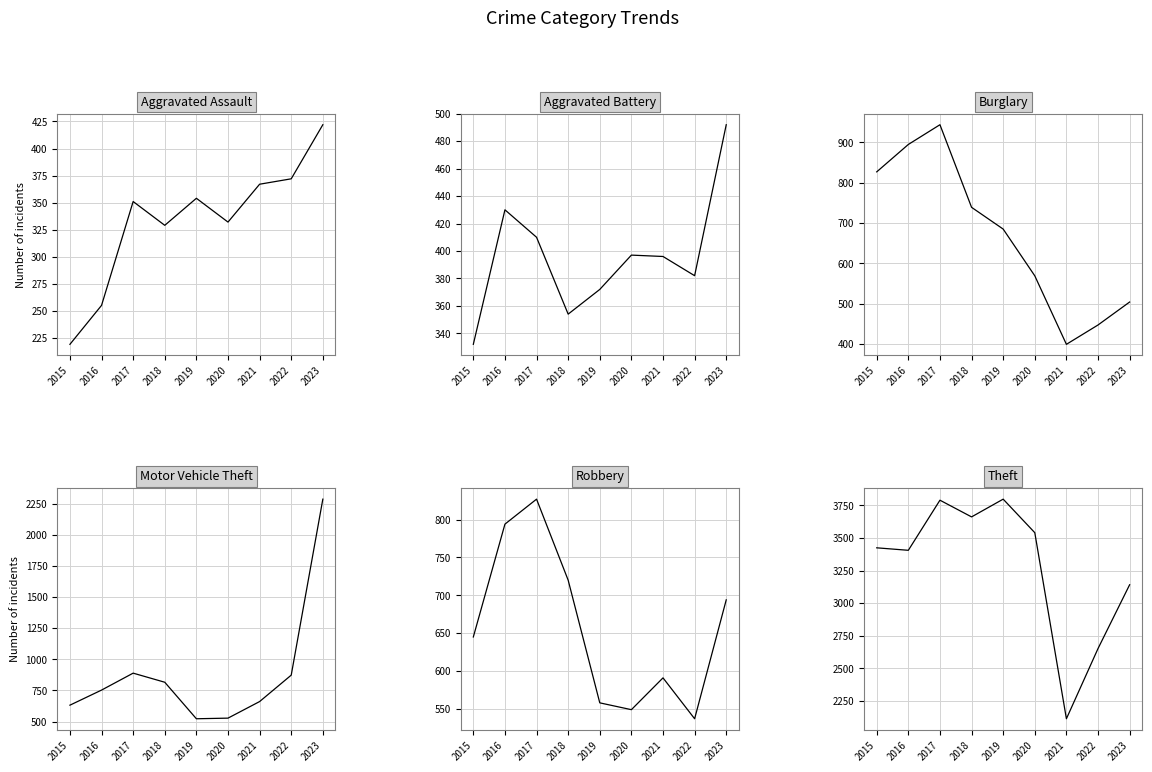

Where does the Robbery series first go above 645?

2016